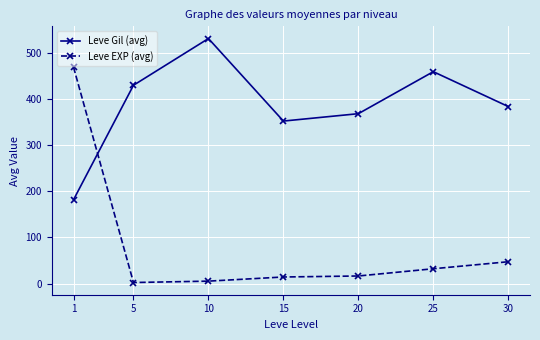

Is the value of Leve Gil (avg) at 20 greater than the value of Leve EXP (avg) at 15?

Yes